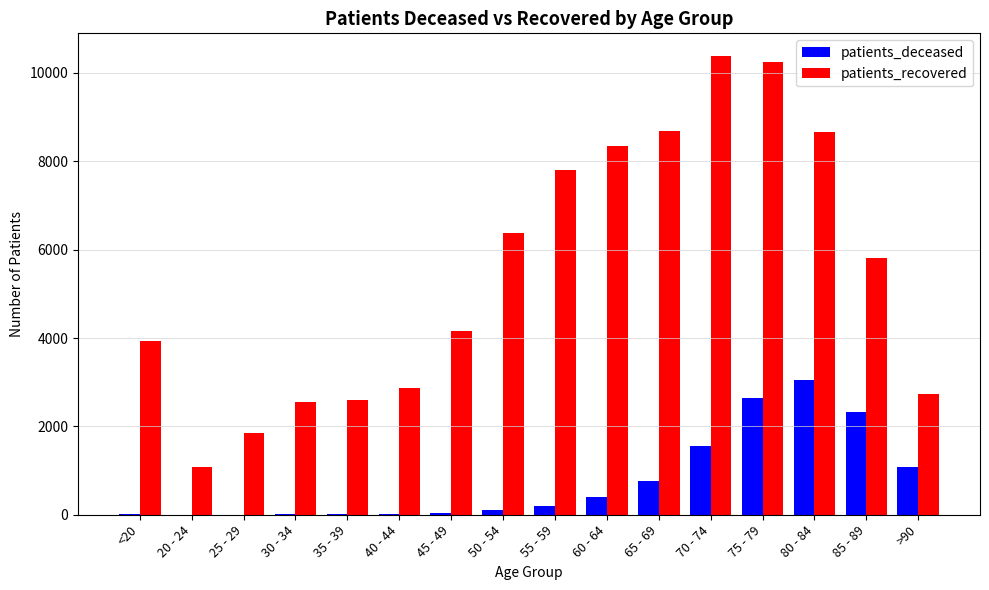

How many groups of bars are there?

16